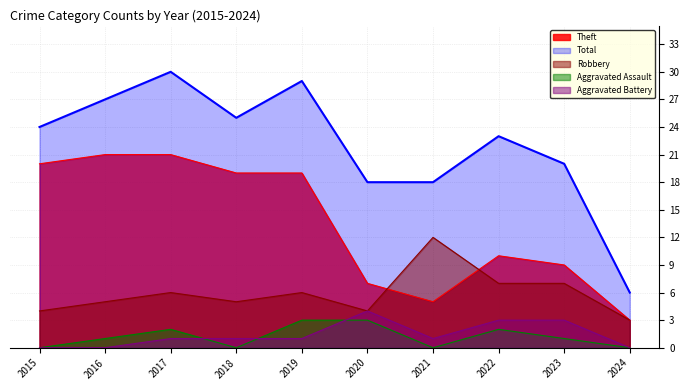

Where is the first local maximum for Aggravated Battery?

2020